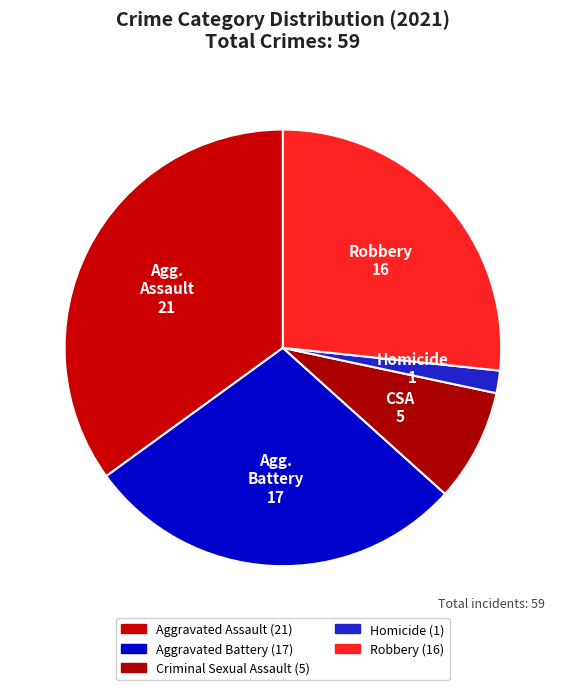

Count the number of slices in the pie.

5